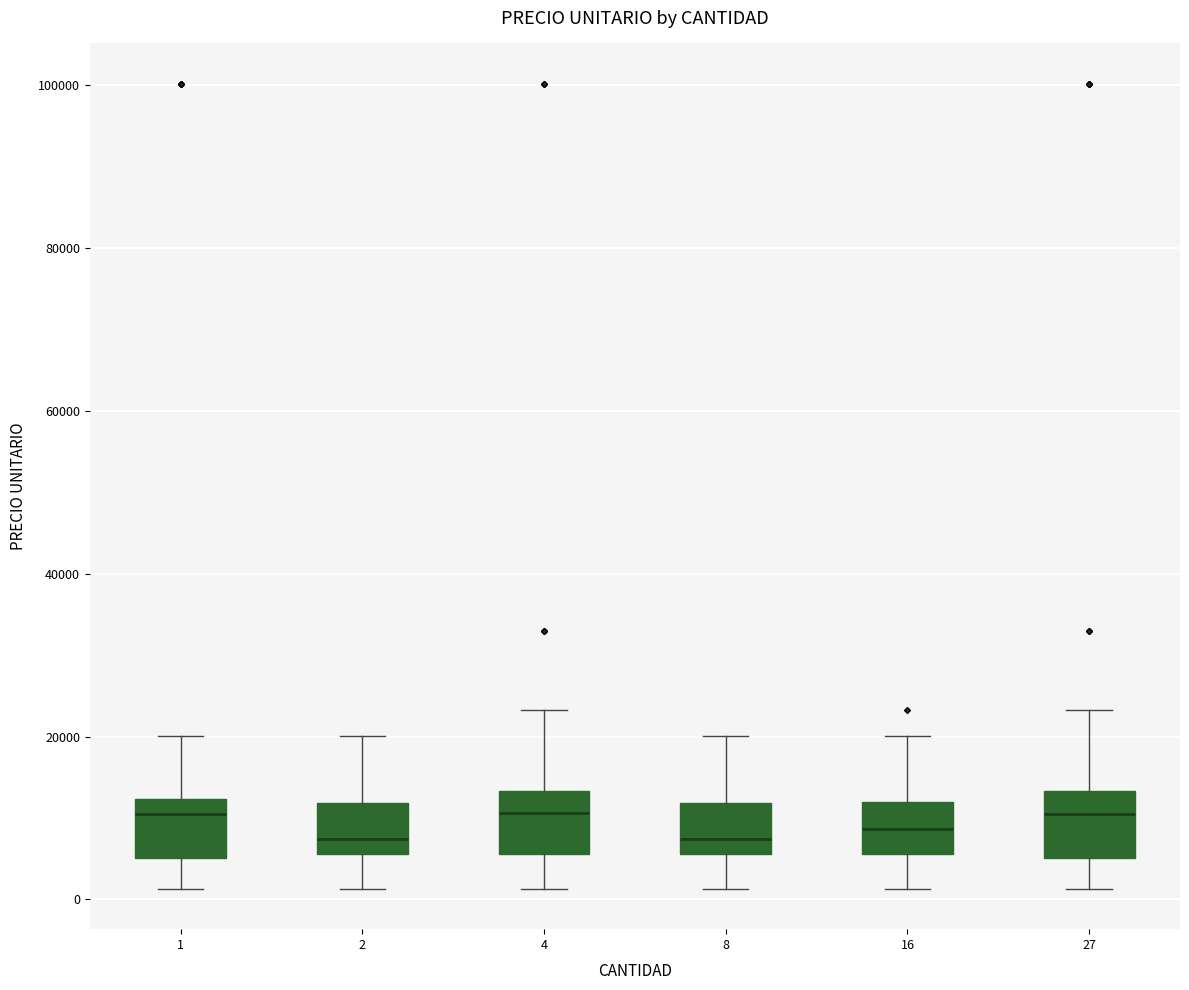

Reading left to right, read every box against the y-axis: the position of its median line, the range the box covers, and the ends of its whiskers. The values are not printed on the chart, so give them approximately, as read against the axis.

1: median 10000, box 6000 to 12000, whiskers 2000 to 20000
2: median 8000, box 6000 to 12000, whiskers 2000 to 20000
4: median 10000, box 6000 to 14000, whiskers 2000 to 24000
8: median 8000, box 6000 to 12000, whiskers 2000 to 20000
16: median 8000, box 6000 to 12000, whiskers 2000 to 20000
27: median 10000, box 6000 to 14000, whiskers 2000 to 24000